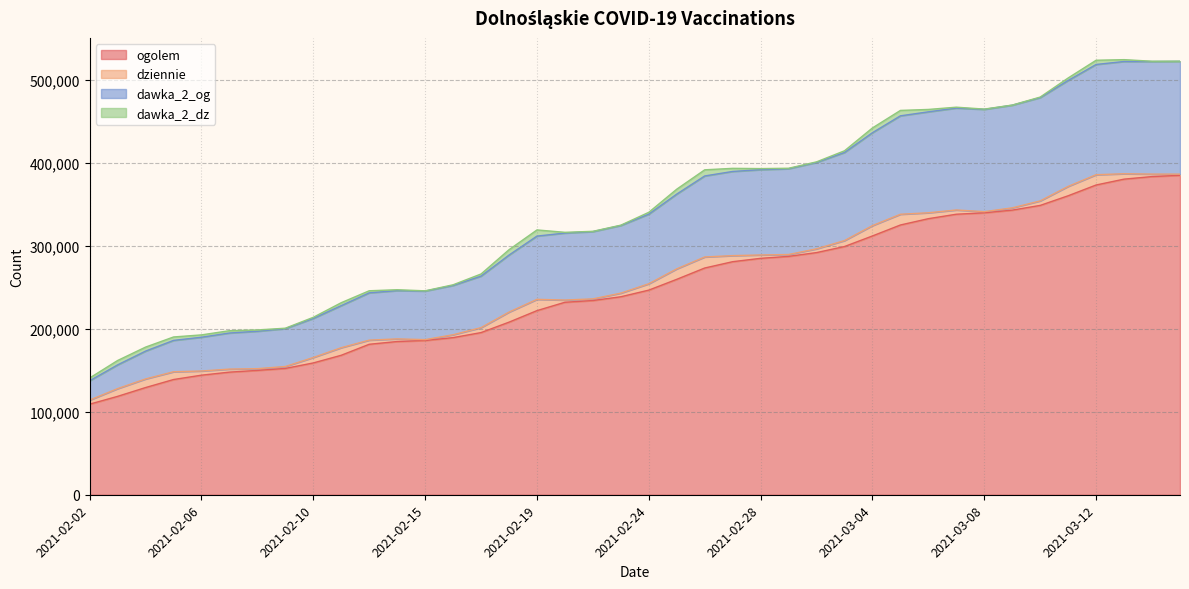

True or false: dawka_2_og and ogolem cross at least once.

False